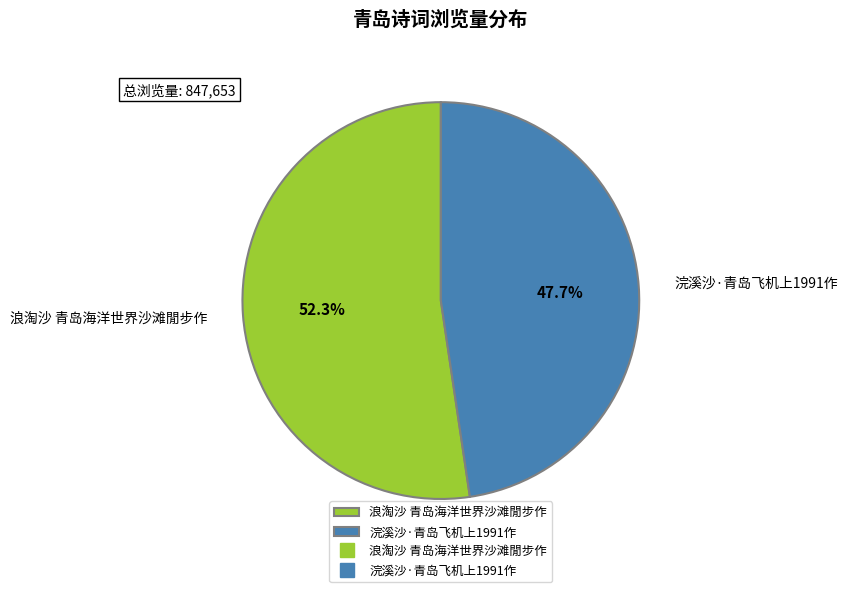

To the nearest percent, what portion does 浪淘沙 青岛海洋世界沙滩閒步作 represent?

52%